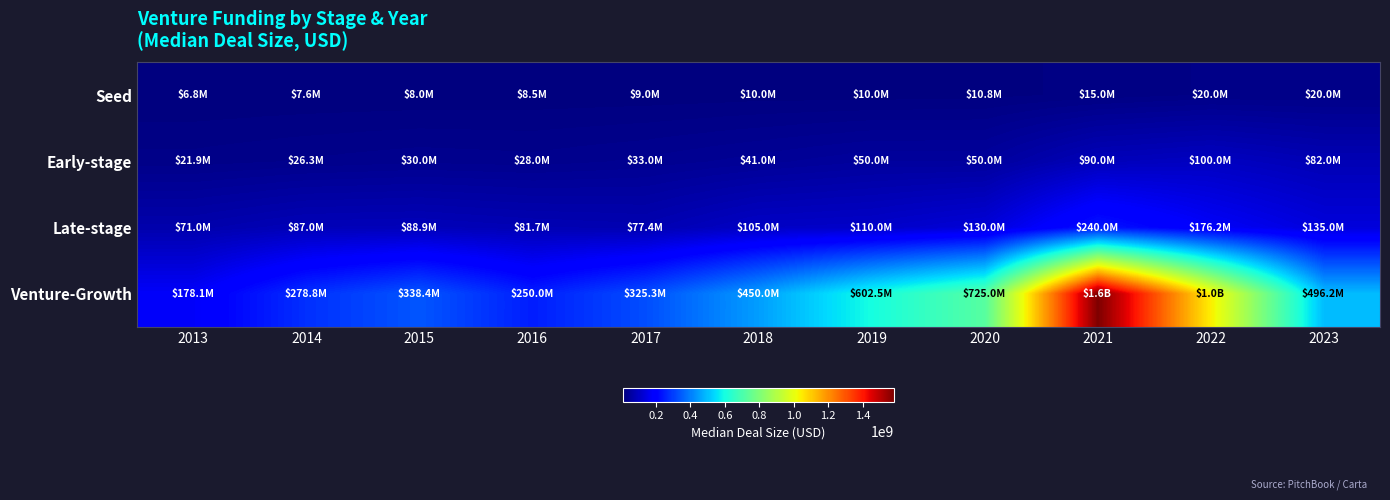

At 2014, list the series in order from largest to smallest.

Venture-Growth, Late-stage, Early-stage, Seed